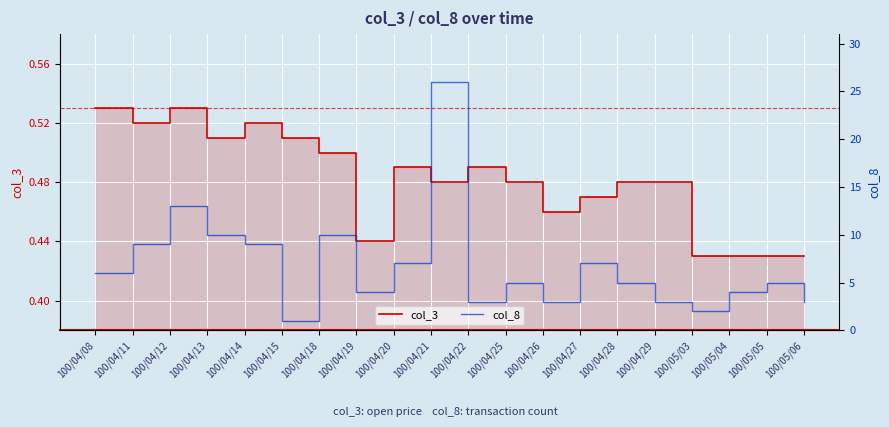

At 100/04/21, list the series in order from largest to smallest.

col_8, col_3